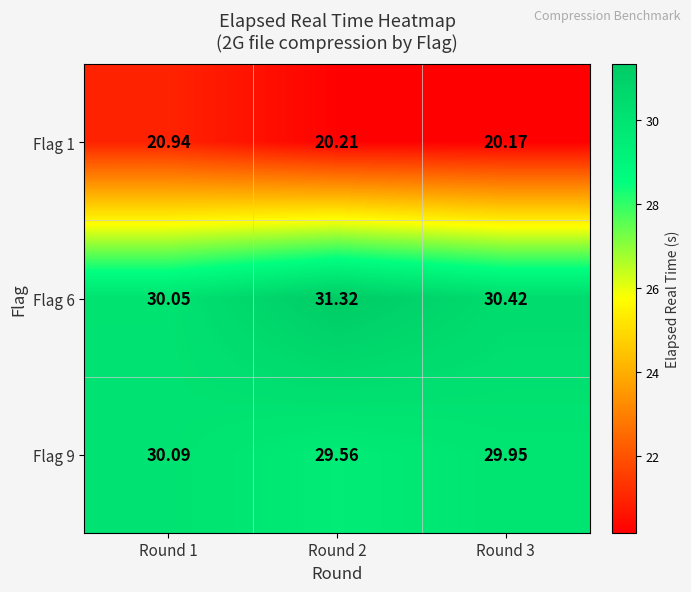

Is the value of Flag 9 at Round 3 greater than the value of Flag 6 at Round 3?

No